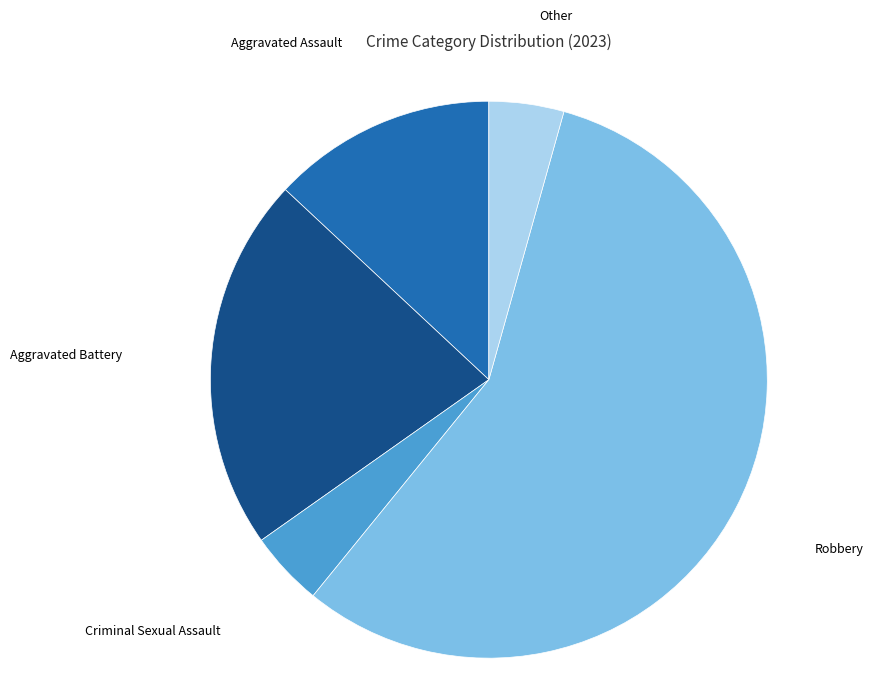

Which slice is the largest?

Robbery